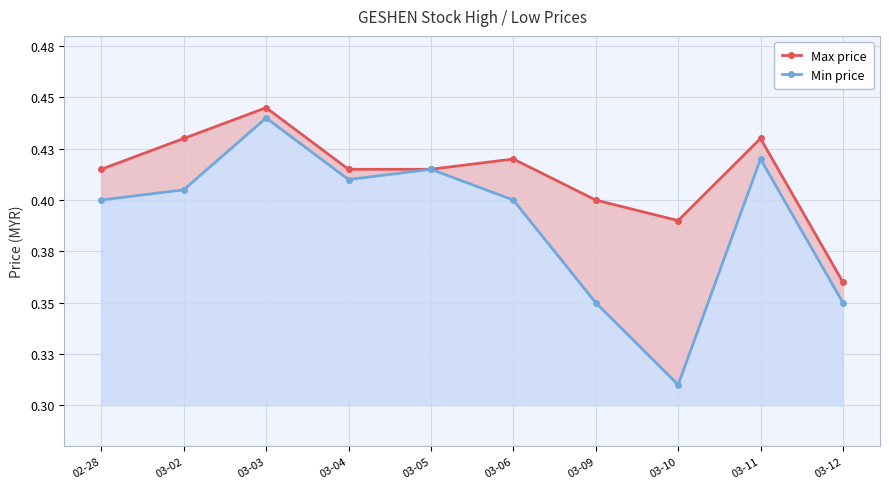

What is the highest value of the Max price series?

0.4